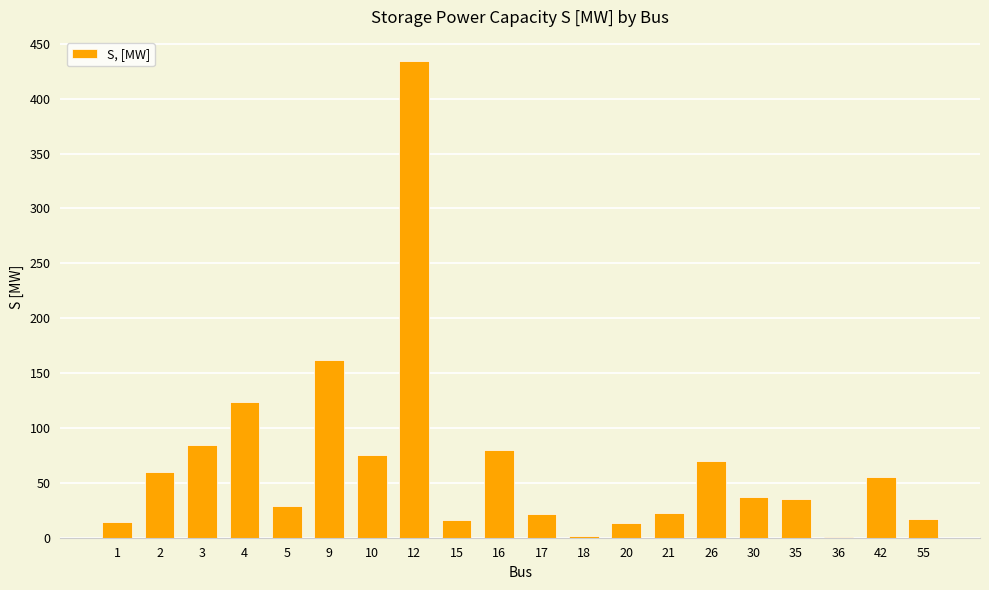

The value at 20 is 13.3. True or false?

True